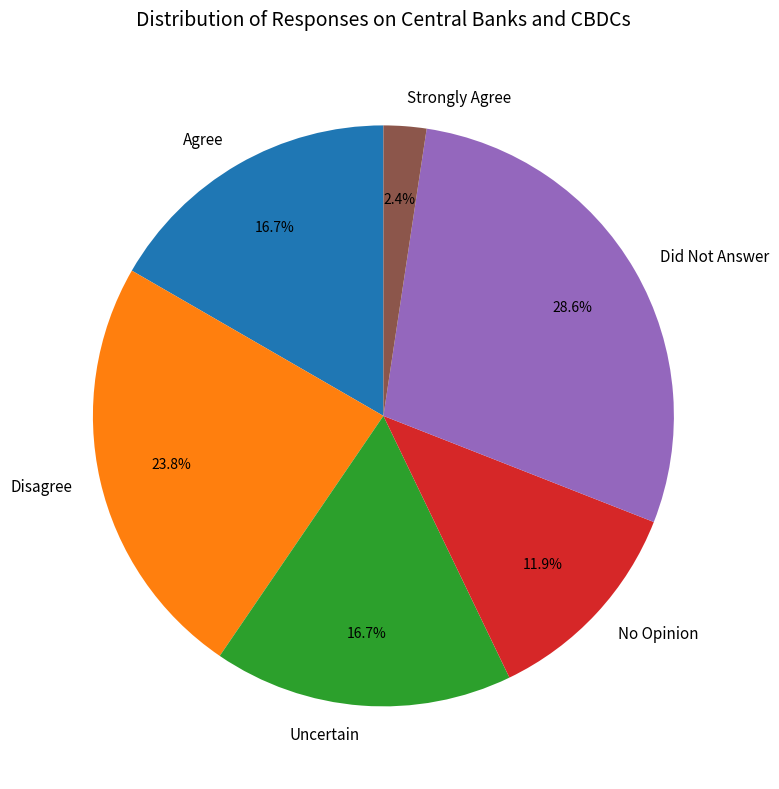

Does No Opinion represent more than half of the total?

No